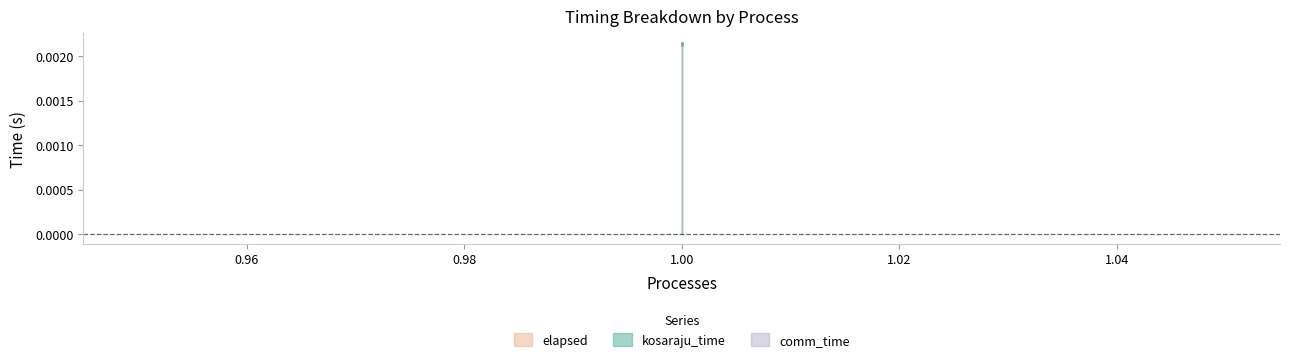

Which category has the lowest value across all series?

1